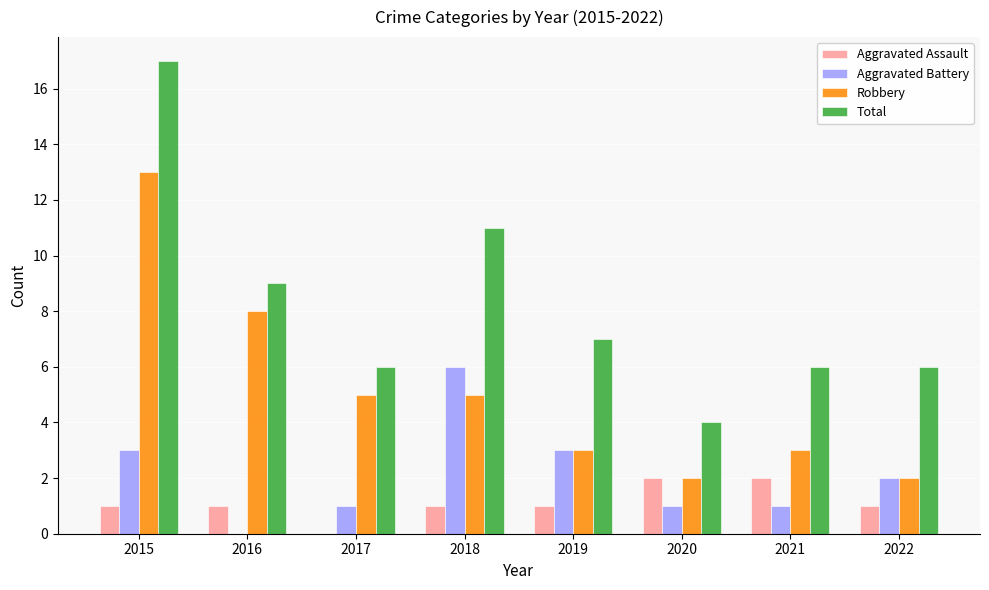

How many groups of bars are there?

8